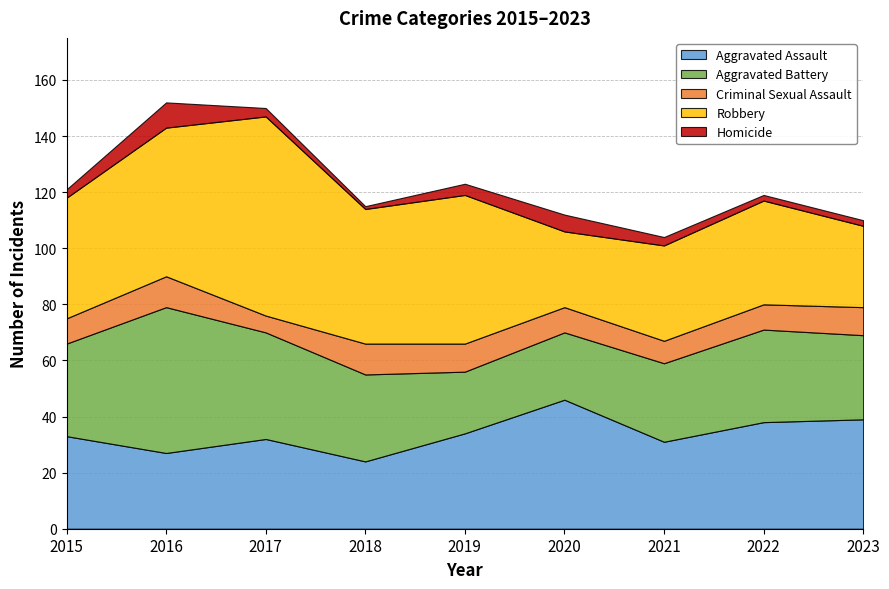

True or false: Aggravated Assault has more than 1 points higher than both neighbors.

True